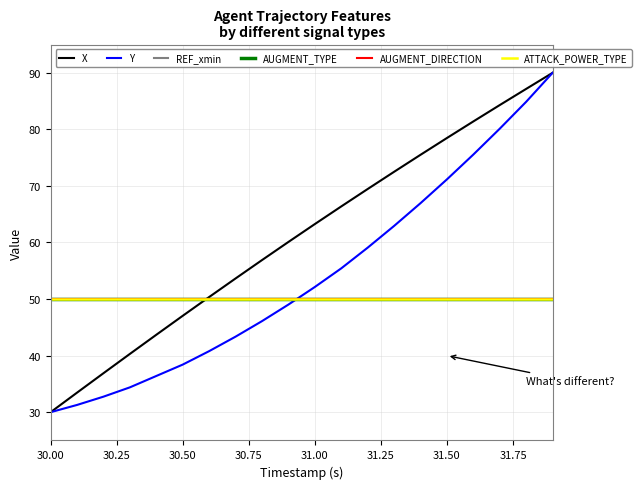

Does the chart have visible grid lines?

Yes